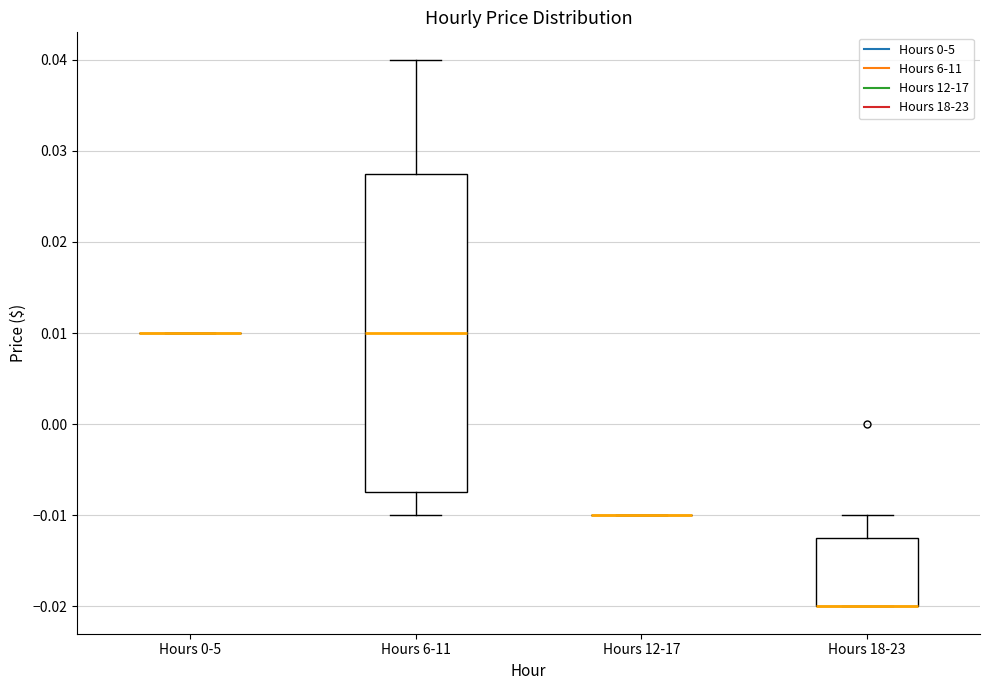

Reading left to right, read every box against the y-axis: the position of its median line, the range the box covers, and the ends of its whiskers. The values are not printed on the chart, so give them approximately, as read against the axis.

Hours 0-5: box collapsed to a line at 0.010, whiskers 0.010 to 0.010
Hours 6-11: median 0.010, box -0.007 to 0.028, whiskers -0.010 to 0.040
Hours 12-17: box collapsed to a line at -0.010, whiskers -0.010 to -0.010
Hours 18-23: median -0.020 (drawn on the box's lower edge), box -0.020 to -0.012, whiskers -0.020 to -0.010